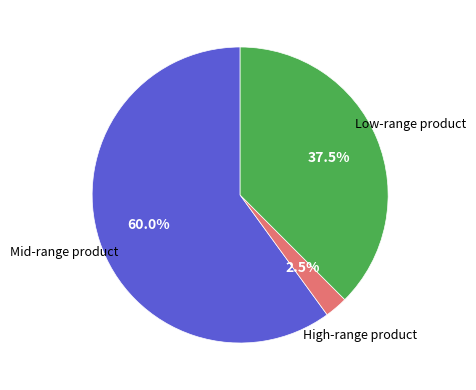

Does any single category account for the majority?

Yes